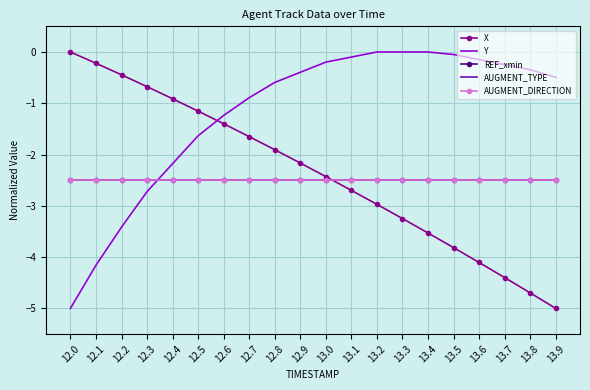

Count the number of categories in the chart.

20